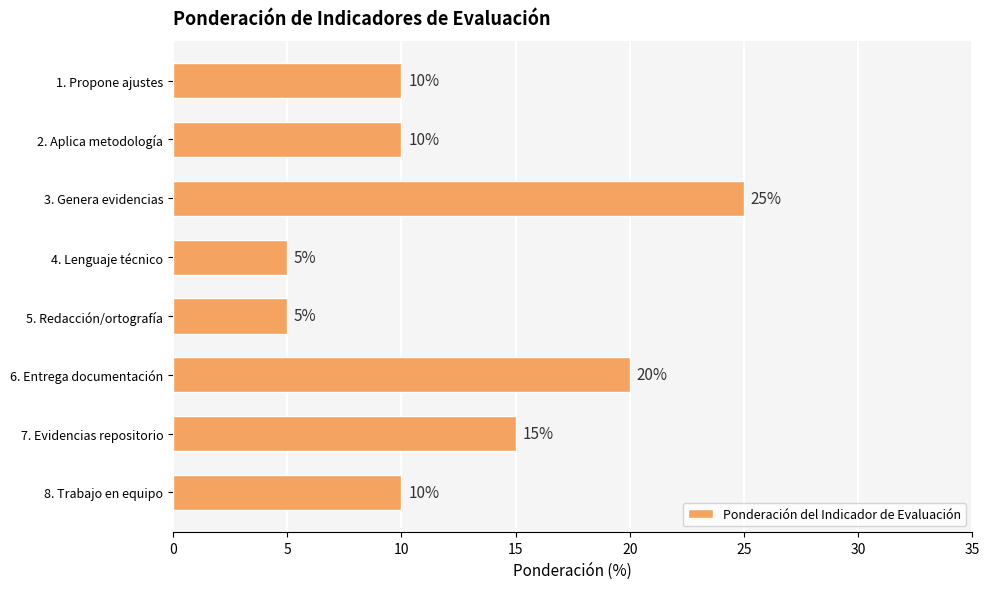

What is the smallest value displayed?

5